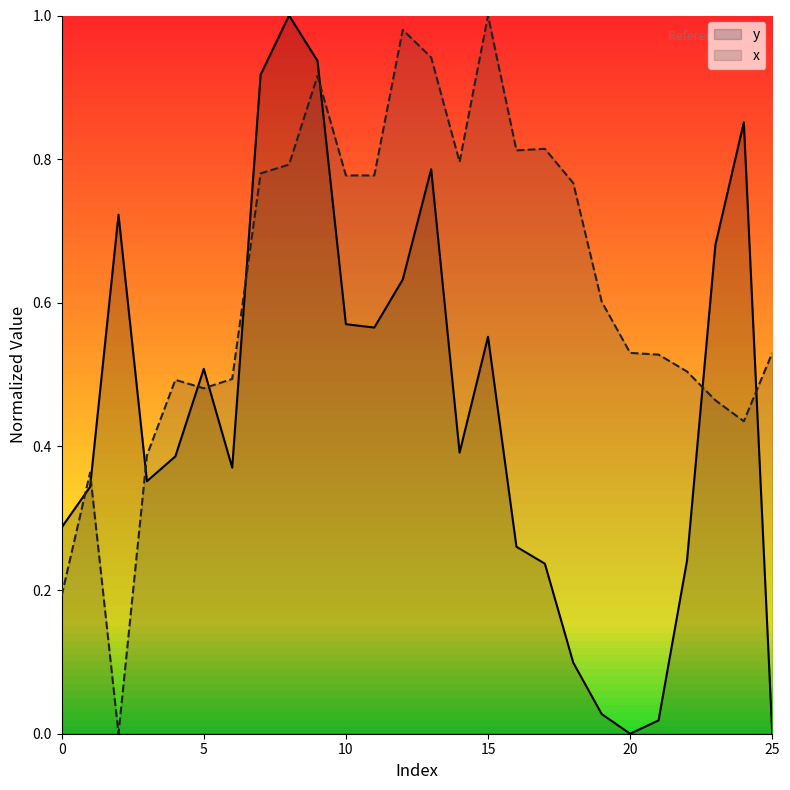

How many data points in y are above 0?

25